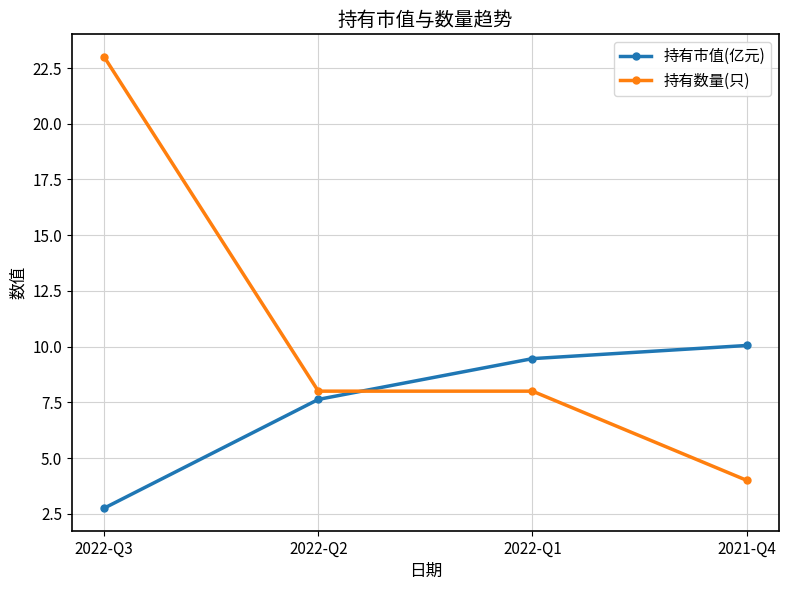

Which series ends up on top after the final intersection of 持有市值(亿元) and 持有数量(只)?

持有市值(亿元)